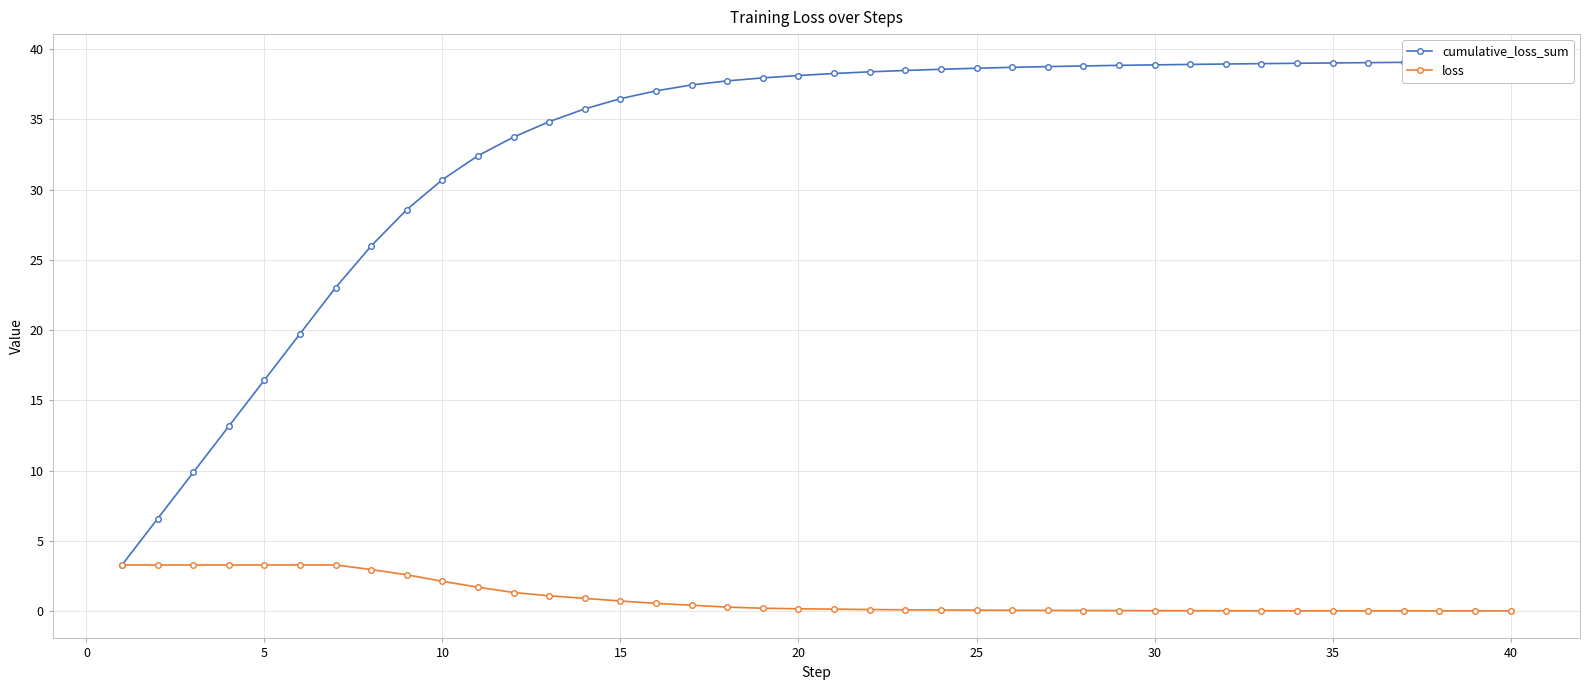

Count the number of categories in the chart.

40